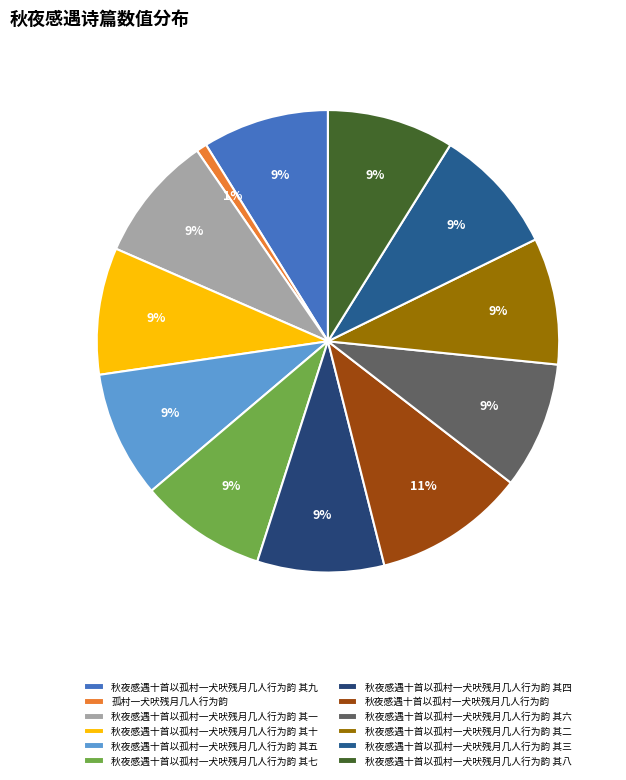

How many segments does this pie chart have?

12